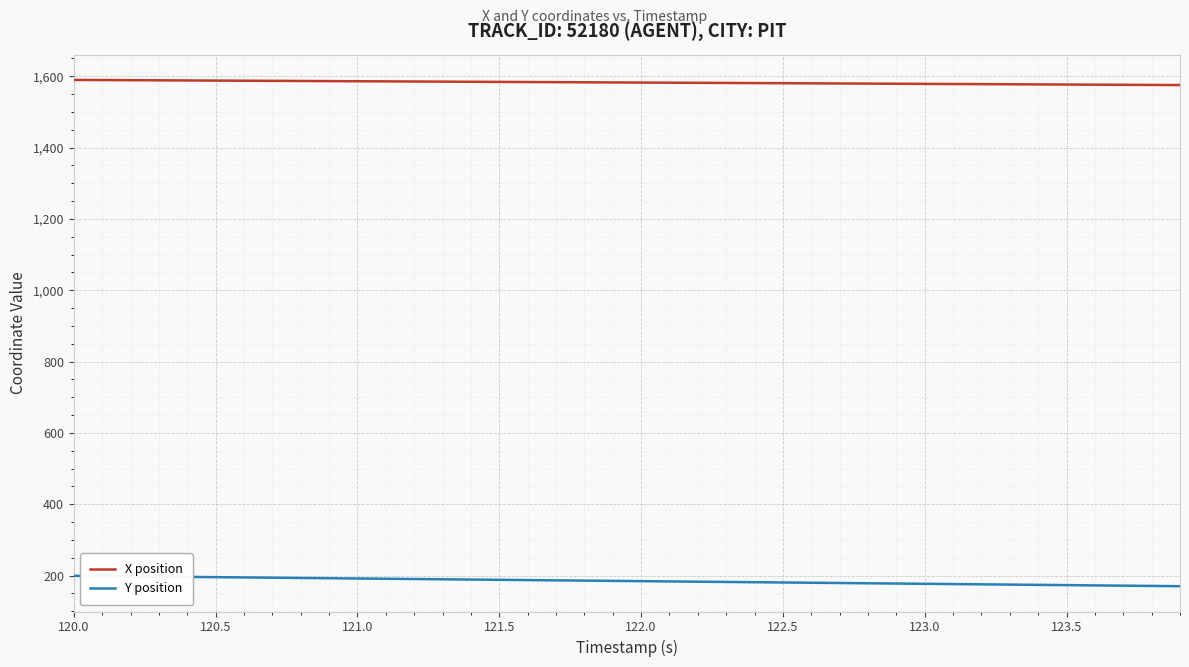

List the series in order of their peak value, highest first.

X position, Y position